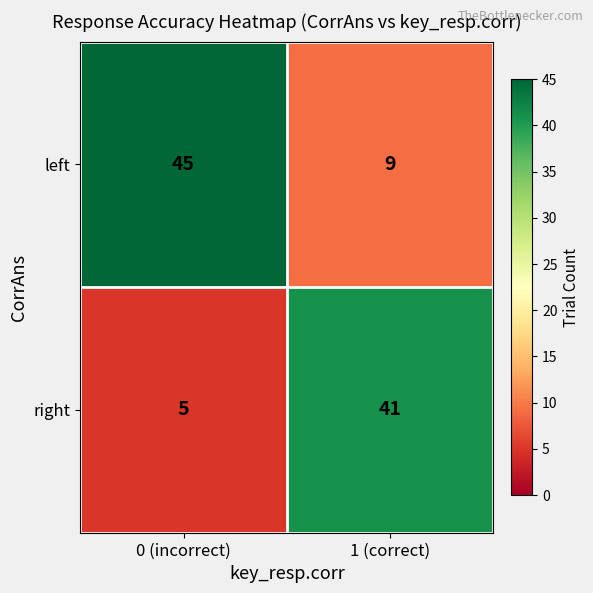

Rank the series at 1 (correct) from highest to lowest value.

right, left